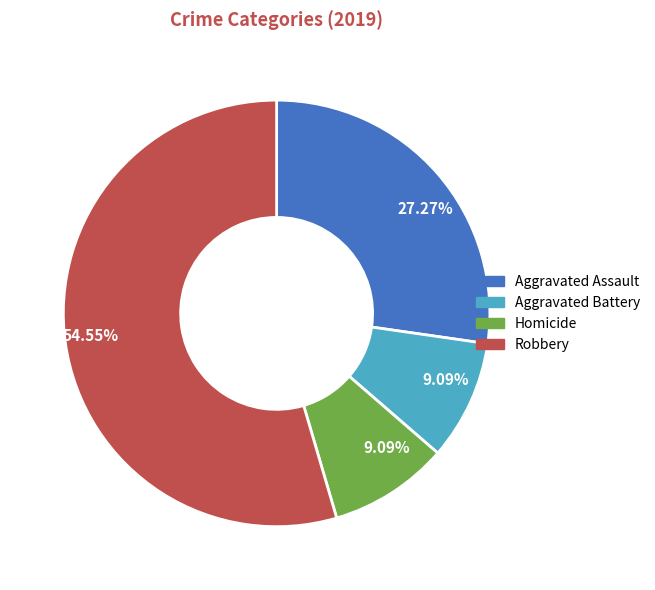

Which category has the biggest portion of the pie?

Robbery